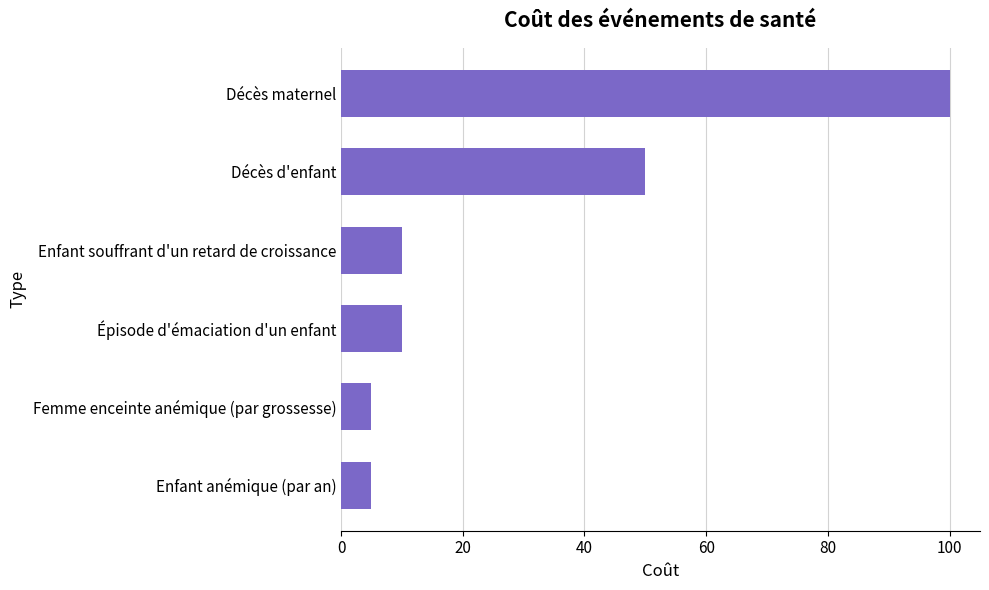

The chart shows a value of 22 at Décès d'enfant. True or false?

False